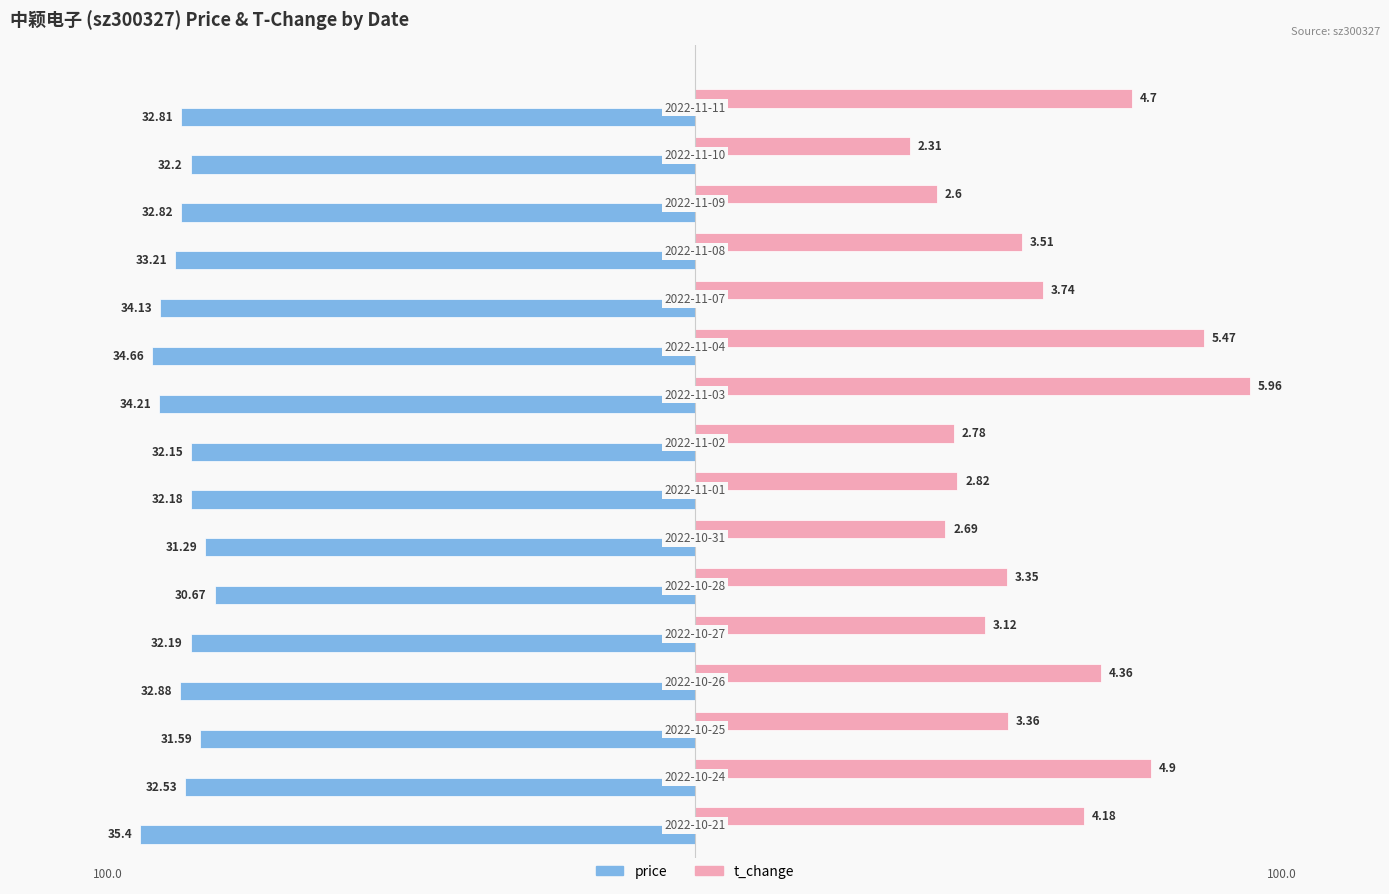

What are all the series names shown in the legend?

price, t_change